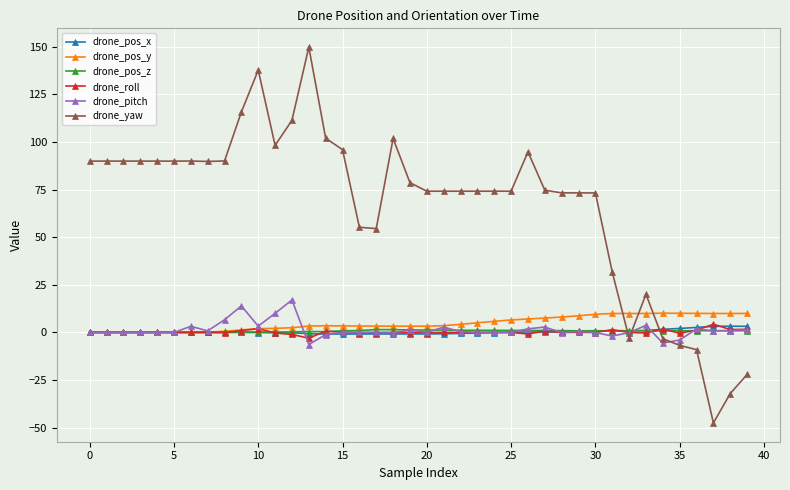

After their last crossing, which series has the higher values: drone_pos_z or drone_yaw?

drone_pos_z